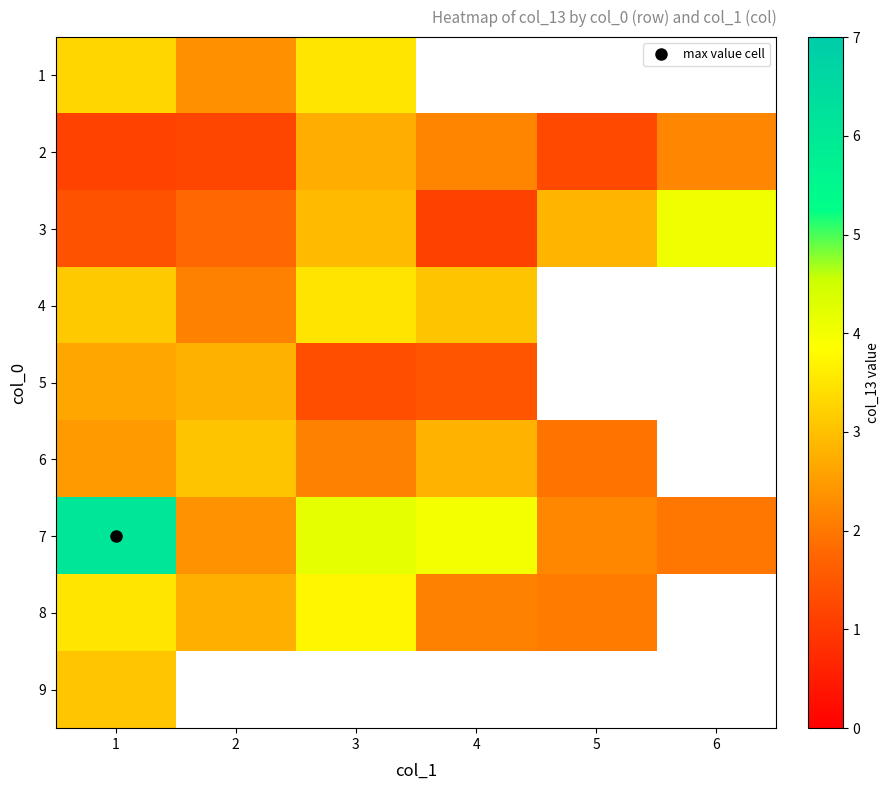

True or false: 5 has a value of 2.6 at 1.

True